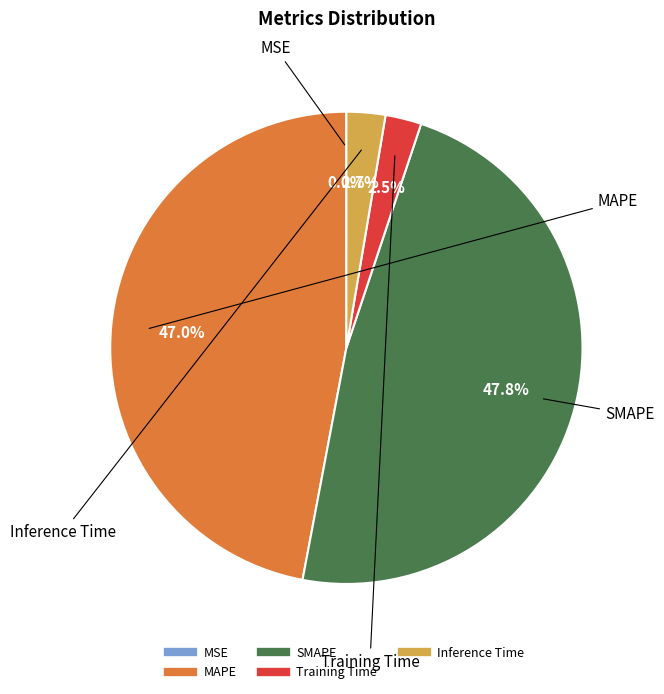

Which has a higher value, SMAPE or MAPE?

SMAPE